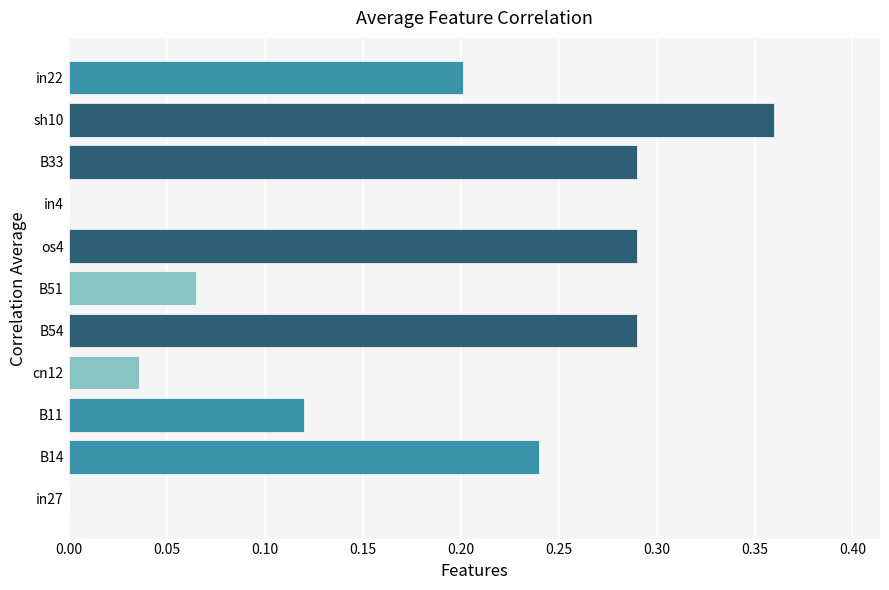

At which category does the chart reach its peak across all series?

sh10